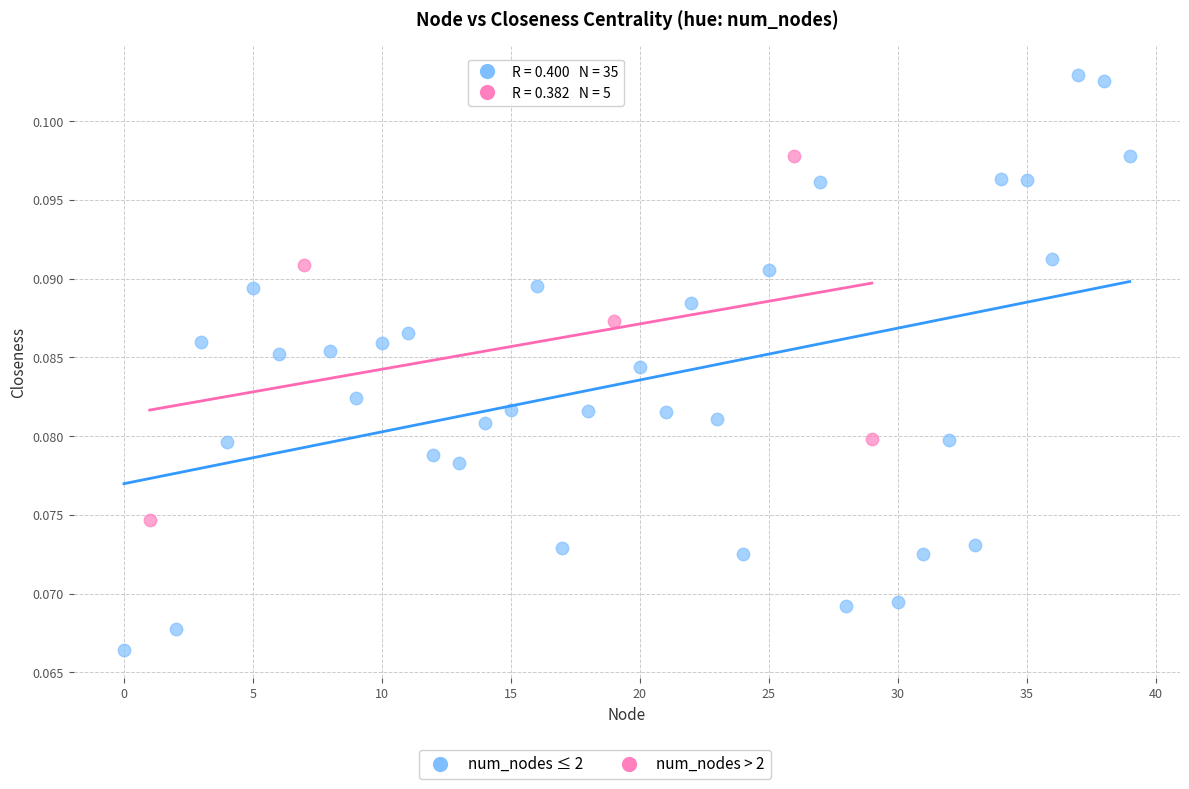

Which series contains the highest Y value?

num_nodes ≤ 2